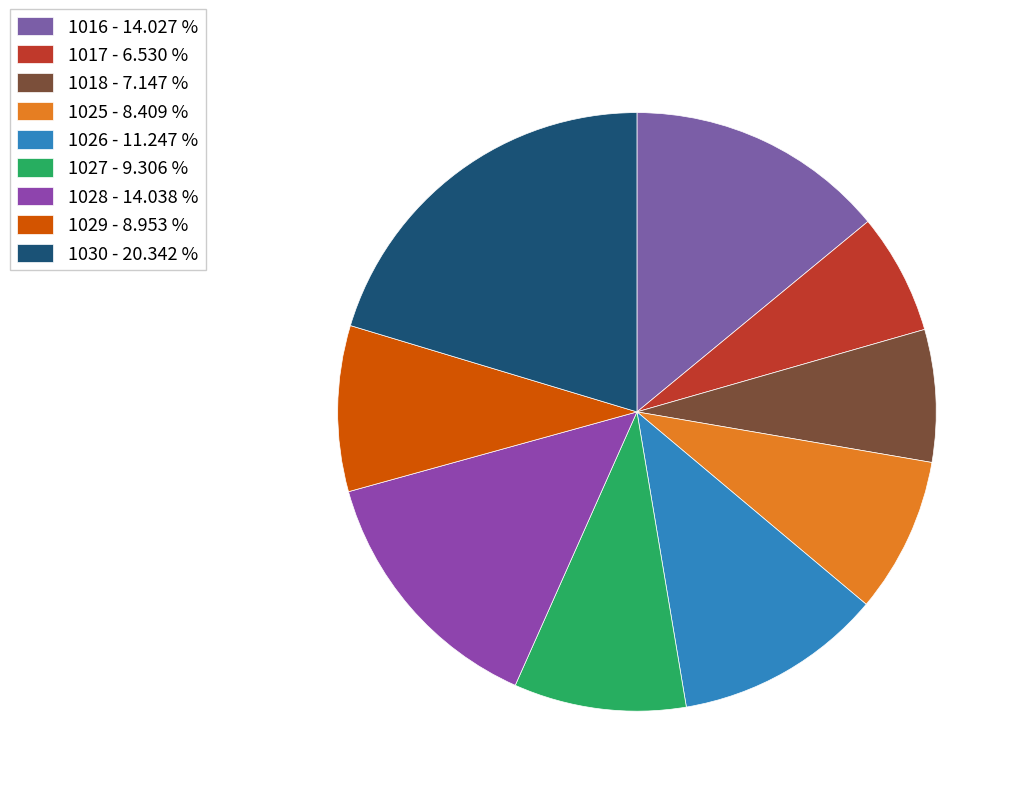

Does any single category account for the majority?

No